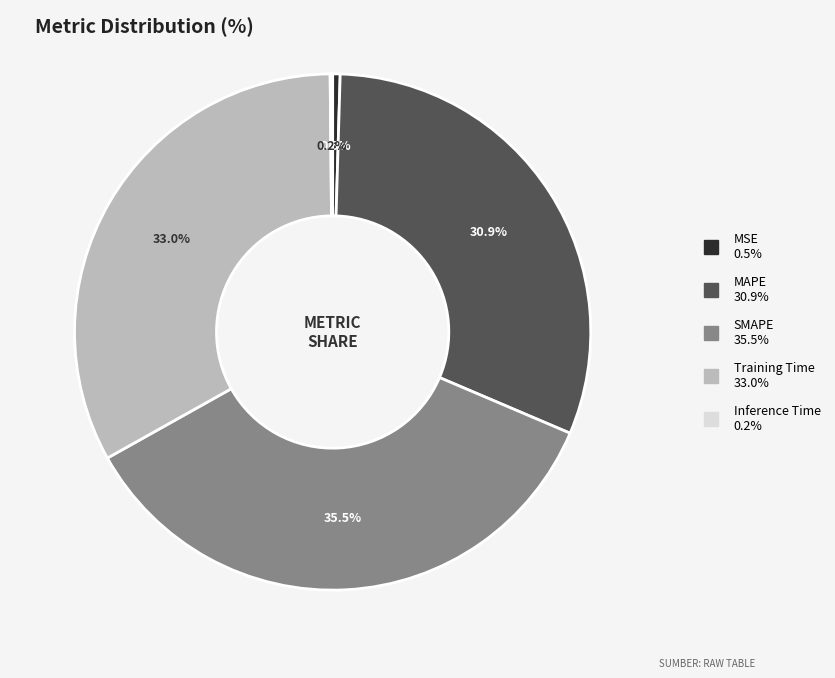

Between SMAPE and MSE, which is larger?

SMAPE